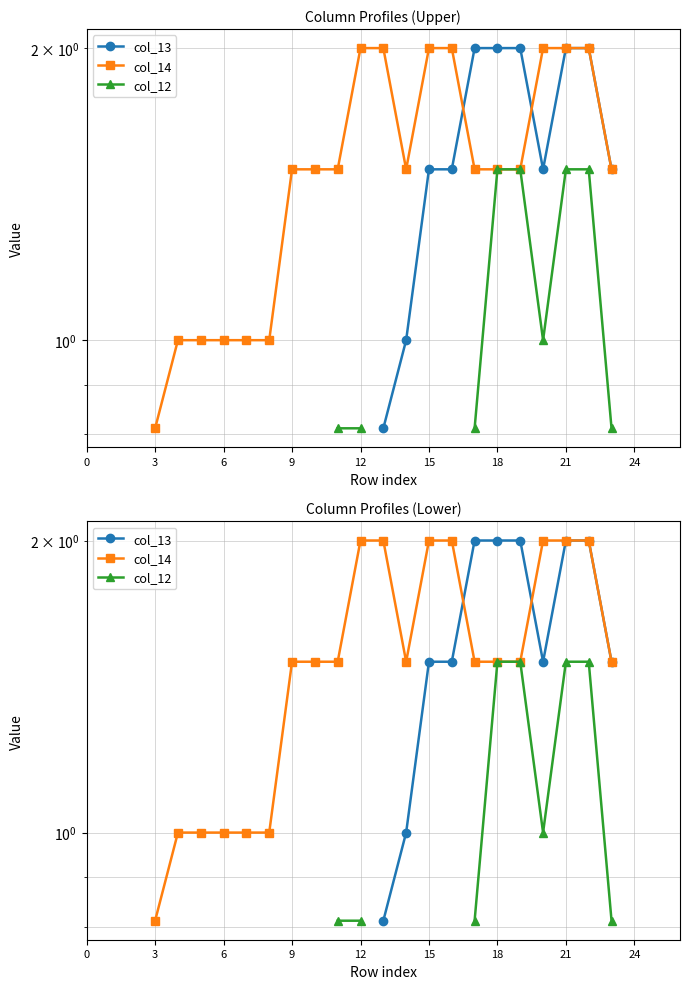

True or false: col_12 and col_14 intersect in this chart.

False